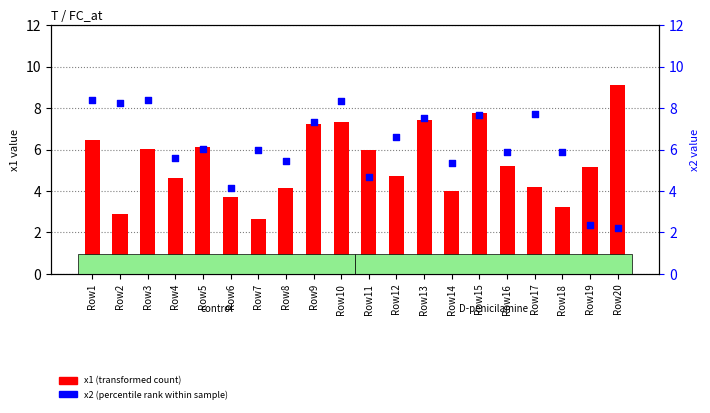

Is the value of x2 (percentile rank within sample) at Row12 greater than the value of x1 (transformed count) at Row18?

Yes